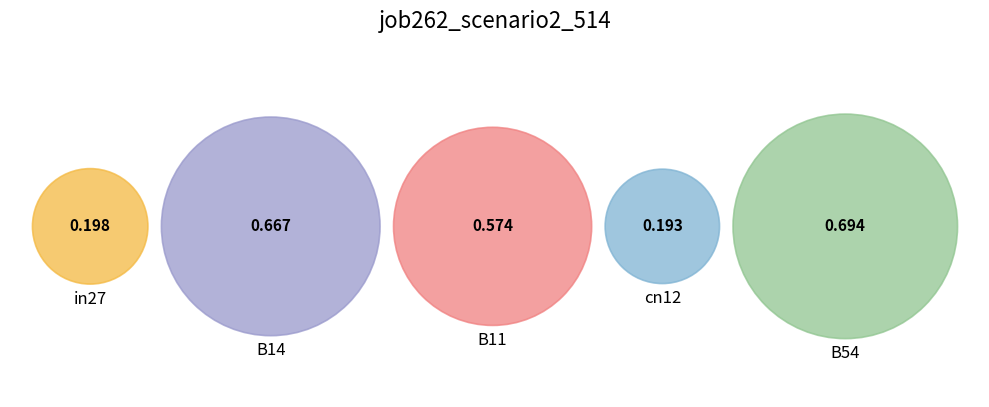

To the nearest percent, what is the difference between the B54 and B14 slice percentages?

1%